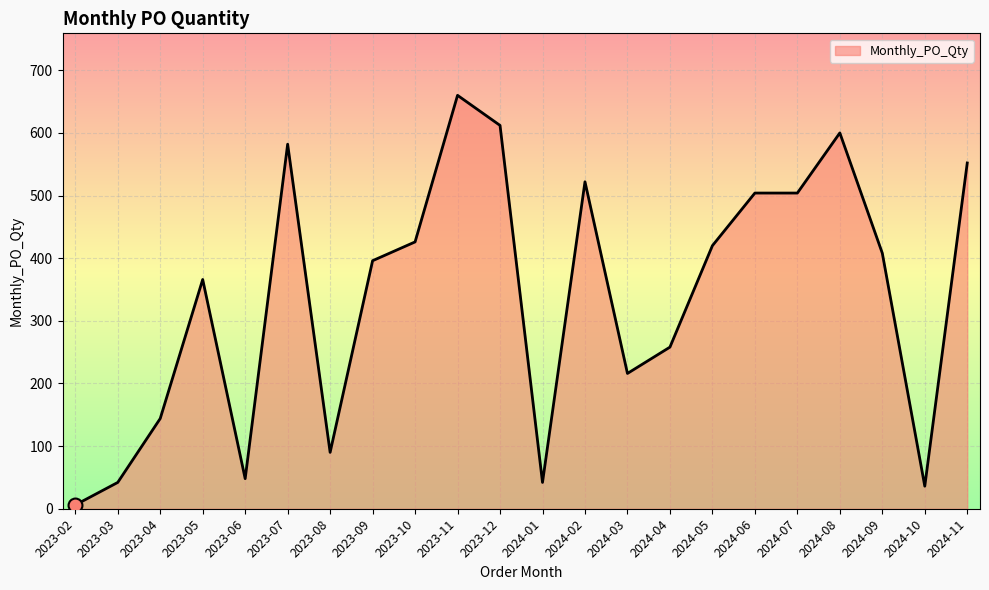

True or false: the data shows 48 at 2023-06.

True